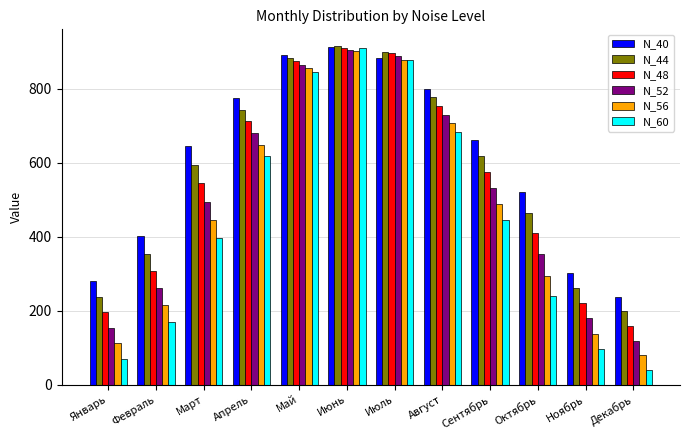

What are all the series names shown in the legend?

N_40, N_44, N_48, N_52, N_56, N_60